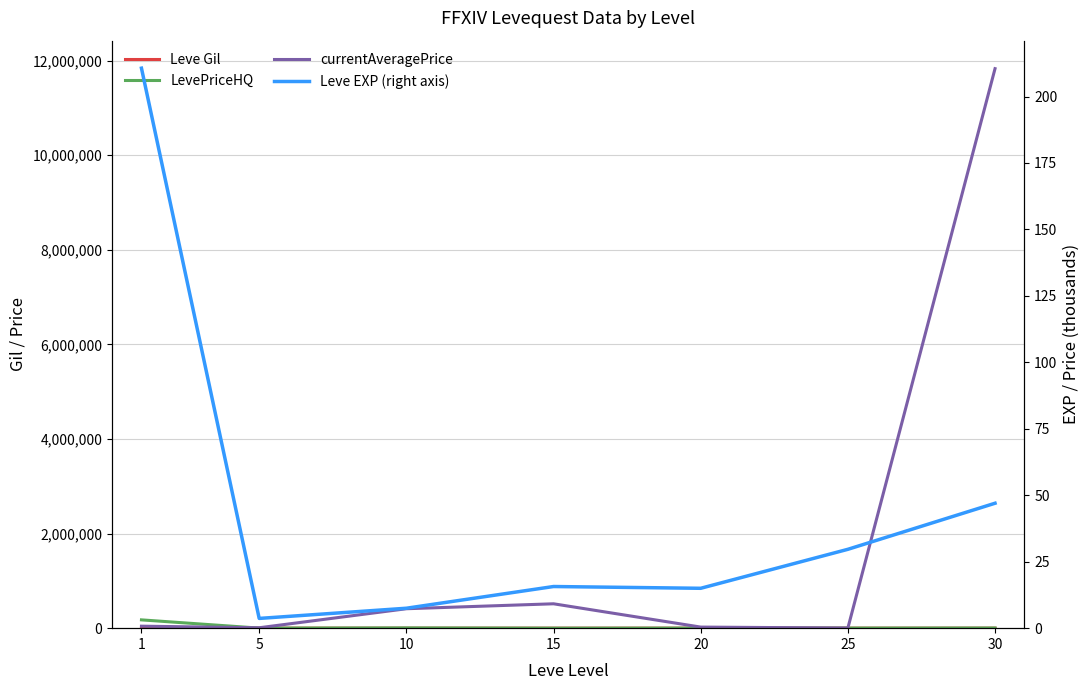

What is the average value of the LevePriceHQ series?

27002.7